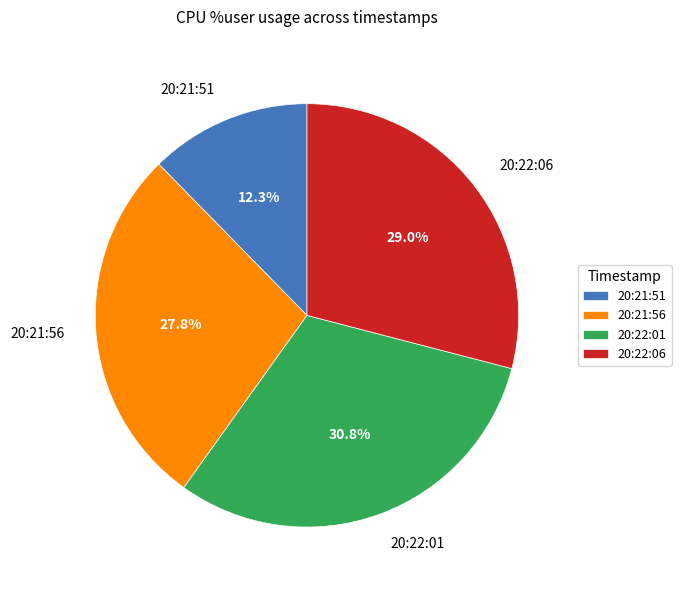

To the nearest percent, what portion does 20:21:51 represent?

12%